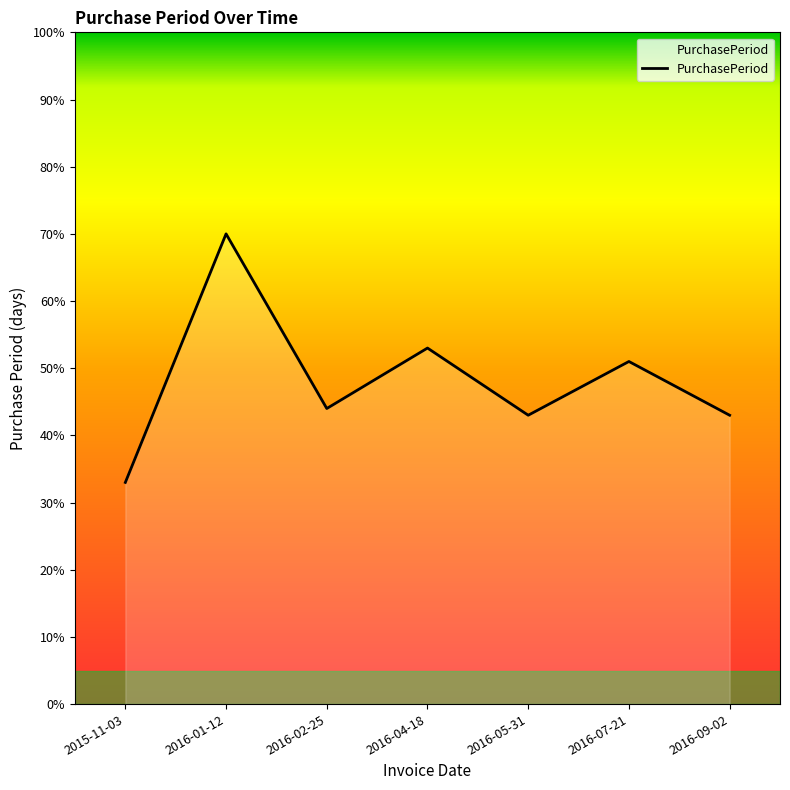

What position from the right is 2015-11-03?

7